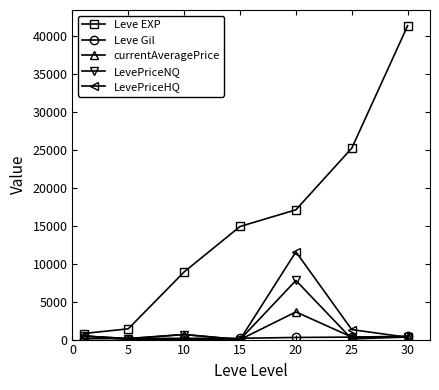

Which series has the largest total across all categories?

Leve EXP